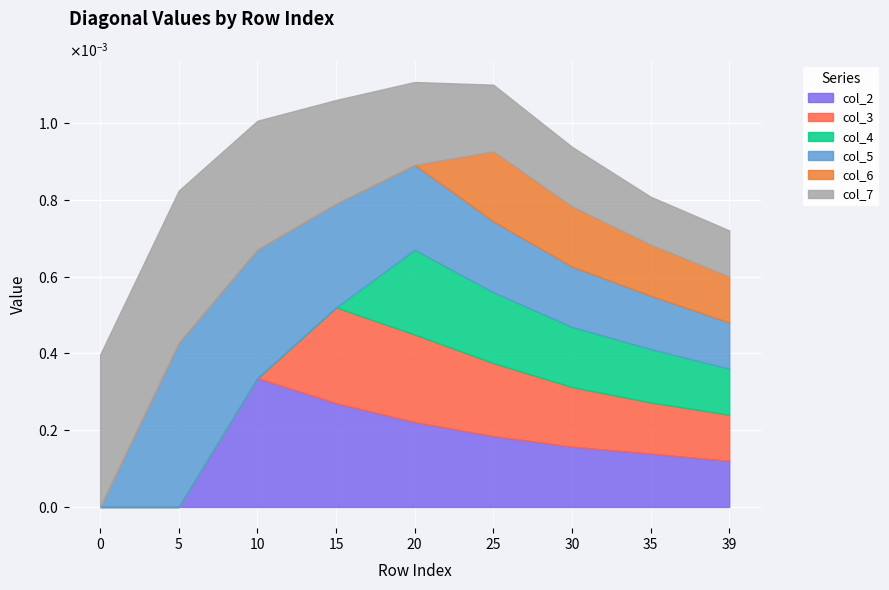

How many data points does each series have?

9